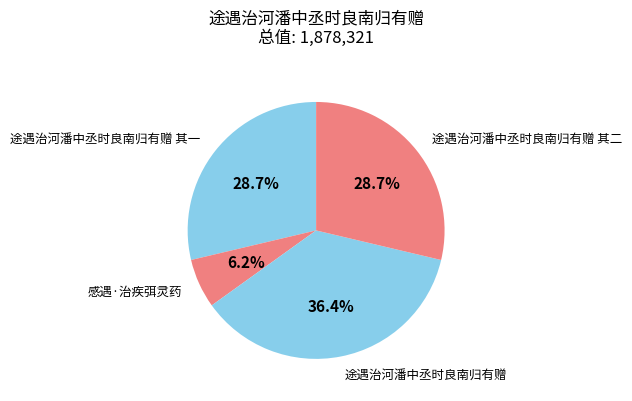

Does 途遇治河潘中丞时良南归有赠 account for over 50% of the chart?

No